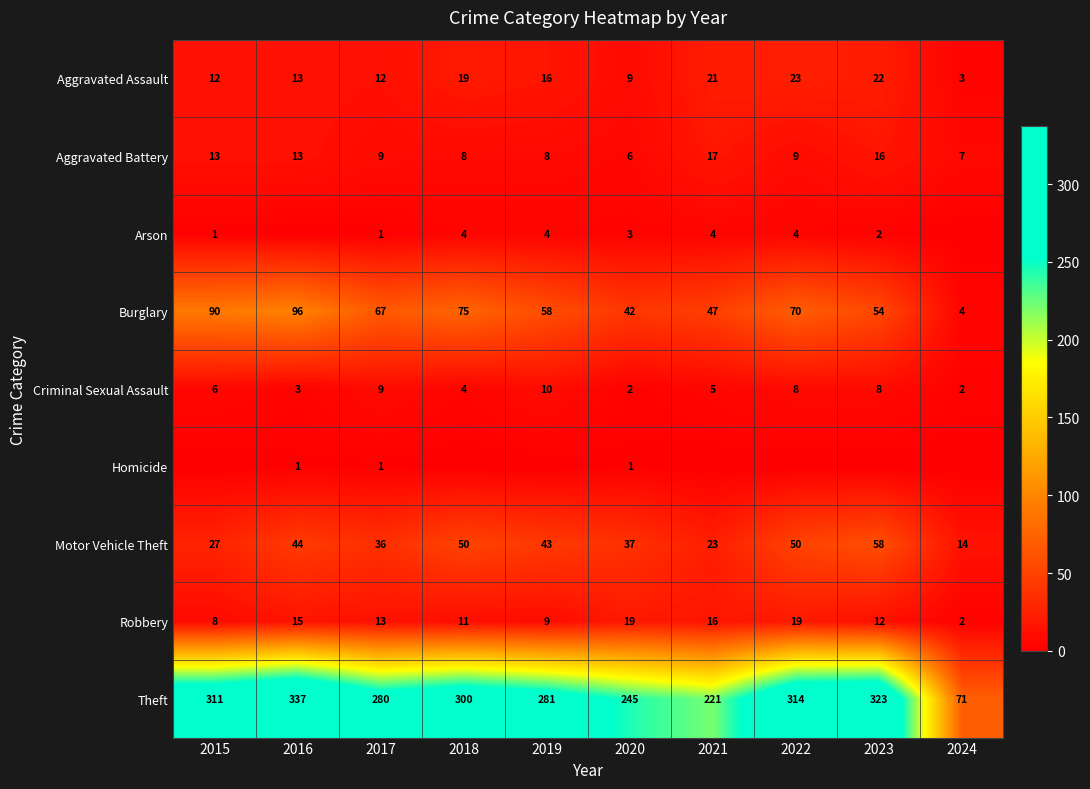

Rank the series at 2017 from lowest to highest value.

Arson, Homicide, Aggravated Battery, Criminal Sexual Assault, Aggravated Assault, Robbery, Motor Vehicle Theft, Burglary, Theft